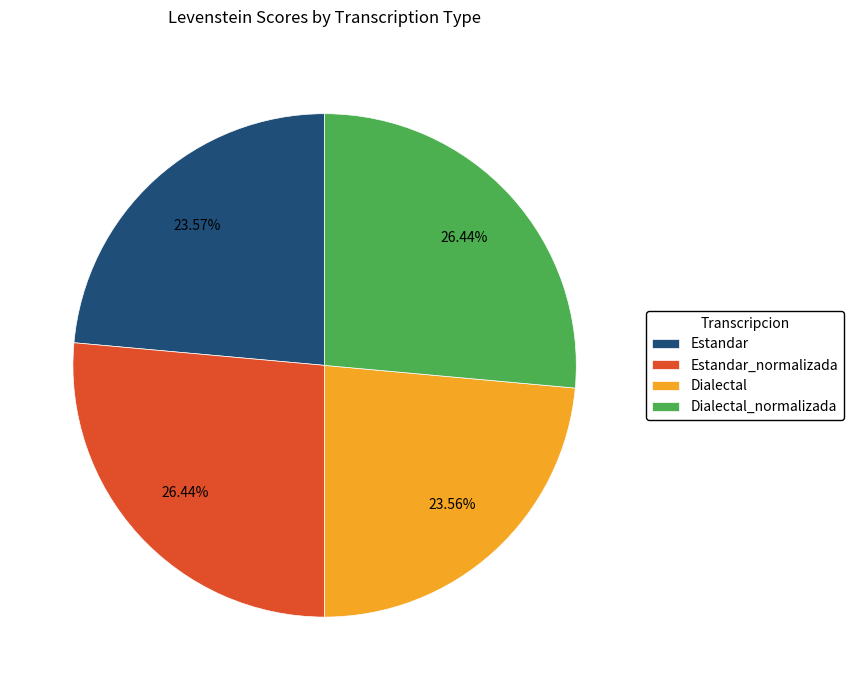

To the nearest percent, what is the difference between the Estandar and Estandar_normalizada slice percentages?

3%